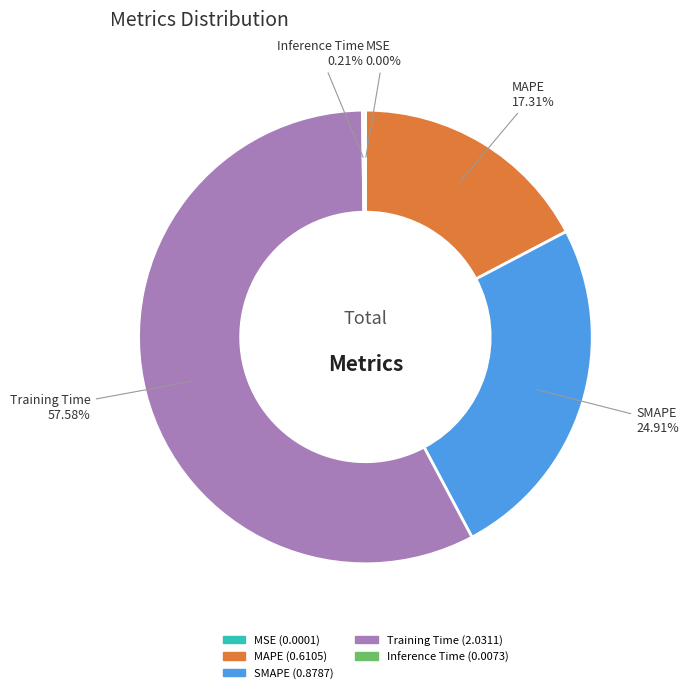

Which category has the biggest portion of the pie?

Training Time